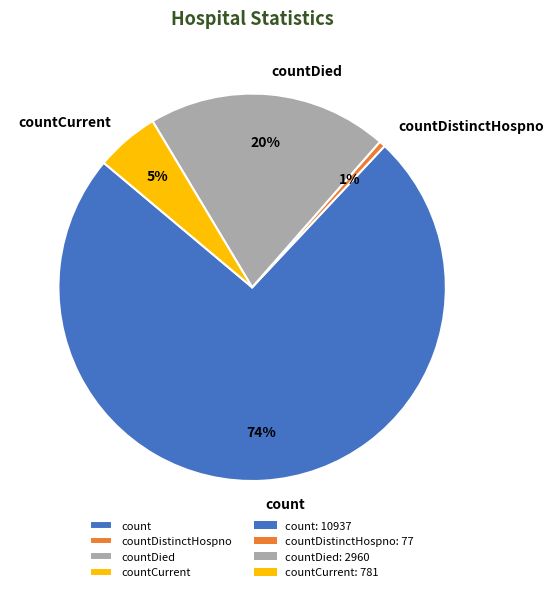

Does any single category account for the majority?

Yes